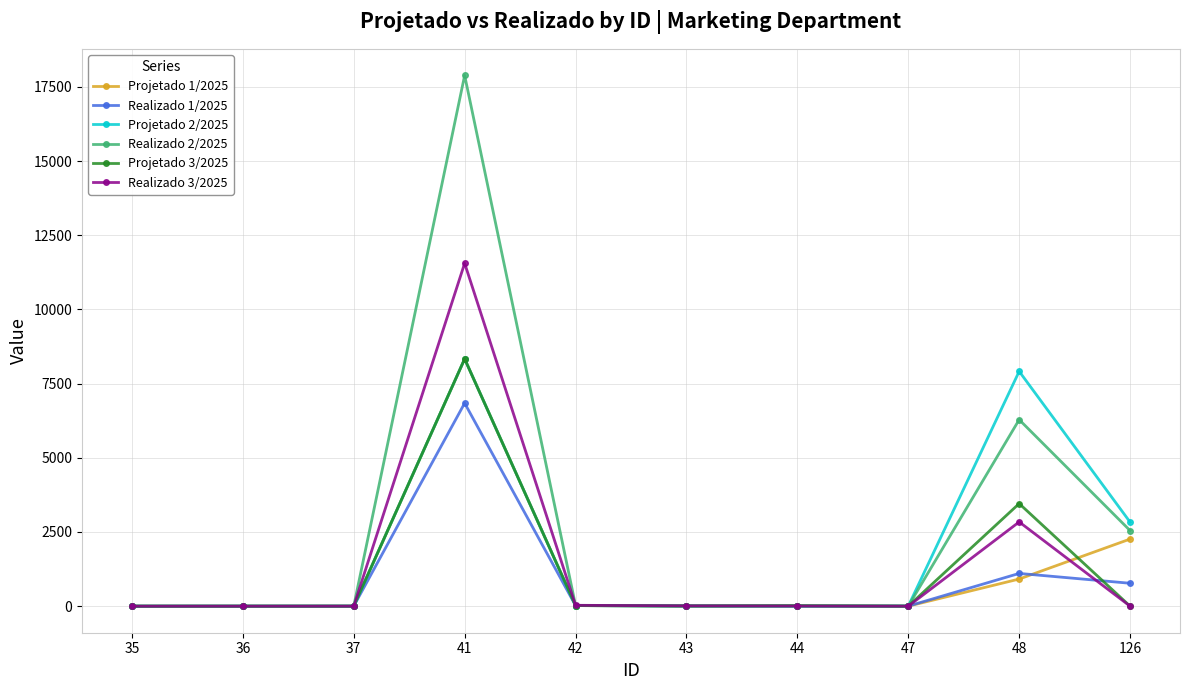

True or false: Projetado 3/2025 has more than 0 interior local peaks.

True